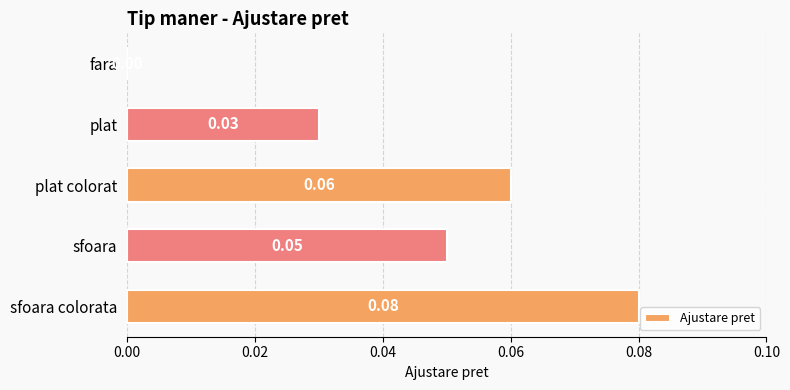

How many data points does each series have?

5